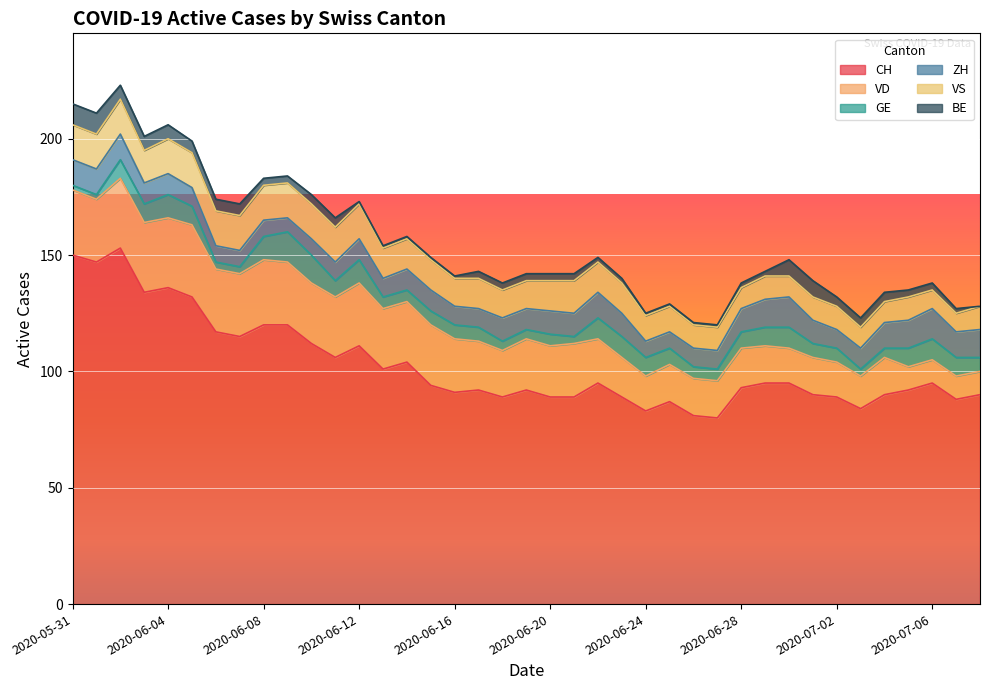

Reading left to right, extract all data points from this chart.

CH: 150	147	153	134	136	132	117	115	120	120	112	106	111	101	104	94	91	92	89	92	89	89	95	89	83	87	81	80	93	95	95	90	89	84	90	92	95	88	90
VD: 28	27	30	30	30	31	27	27	28	27	26	26	27	26	26	26	23	21	20	22	22	23	19	17	15	16	16	16	17	16	15	16	15	14	16	10	10	10	10
GE: 2	2	8	8	10	8	3	3	10	13	12	7	10	5	5	6	6	6	4	4	5	3	9	9	8	7	5	5	7	8	9	6	6	3	4	8	9	8	6
ZH: 11	11	11	9	9	8	7	7	7	6	7	8	9	8	9	9	8	8	10	9	10	10	11	10	7	7	8	8	10	12	13	10	8	9	11	12	13	11	12
VS: 15	15	15	14	15	15	15	15	15	15	15	15	15	13	13	13	12	13	12	12	13	14	13	13	11	11	10	10	9	10	9	10	10	9	9	10	8	8	10
BE: 9	9	6	6	6	5	5	5	3	3	4	4	1	1	1	1	1	3	3	3	3	3	2	2	1	1	1	1	2	2	7	7	4	4	4	3	3	2	0